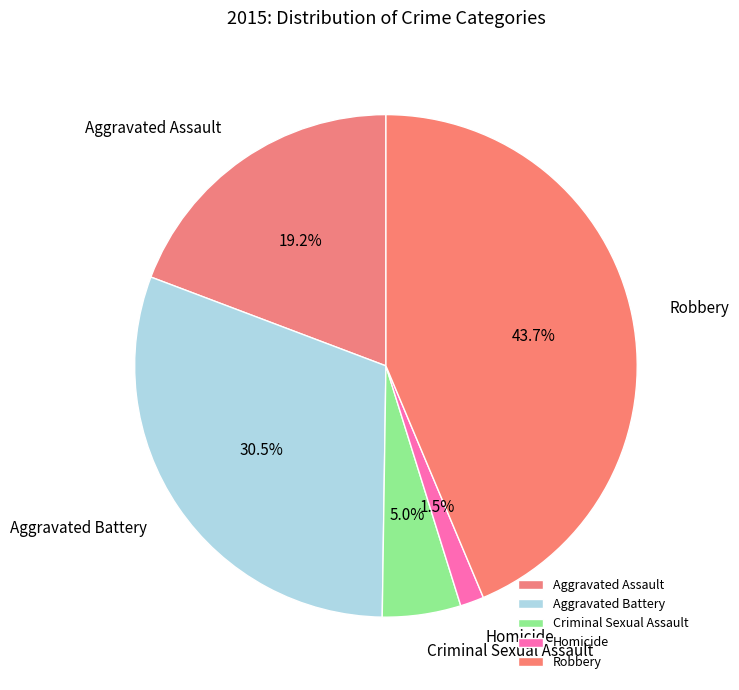

How many segments does this pie chart have?

5